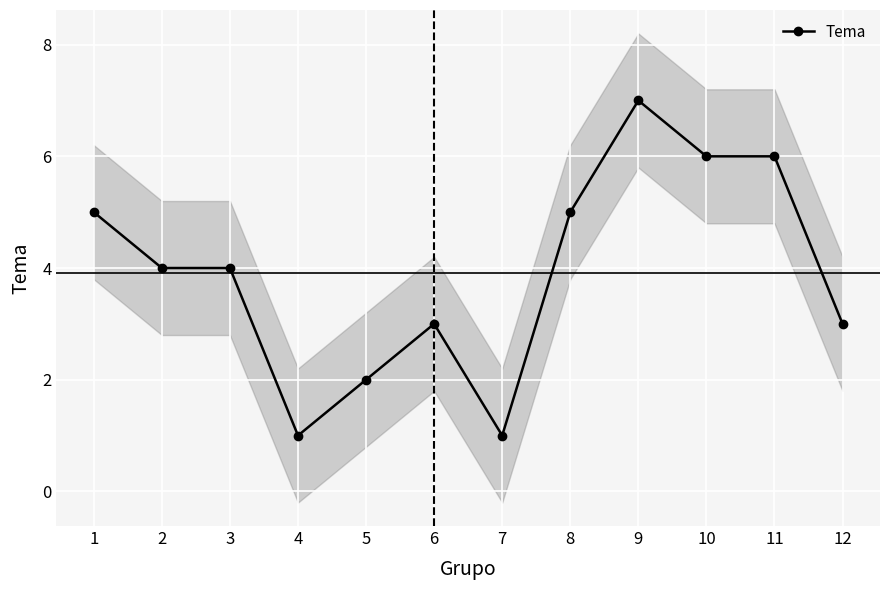

List the labels in order of value, largest first.

9, 10, 11, 1, 8, 2, 3, 6, 12, 5, 4, 7